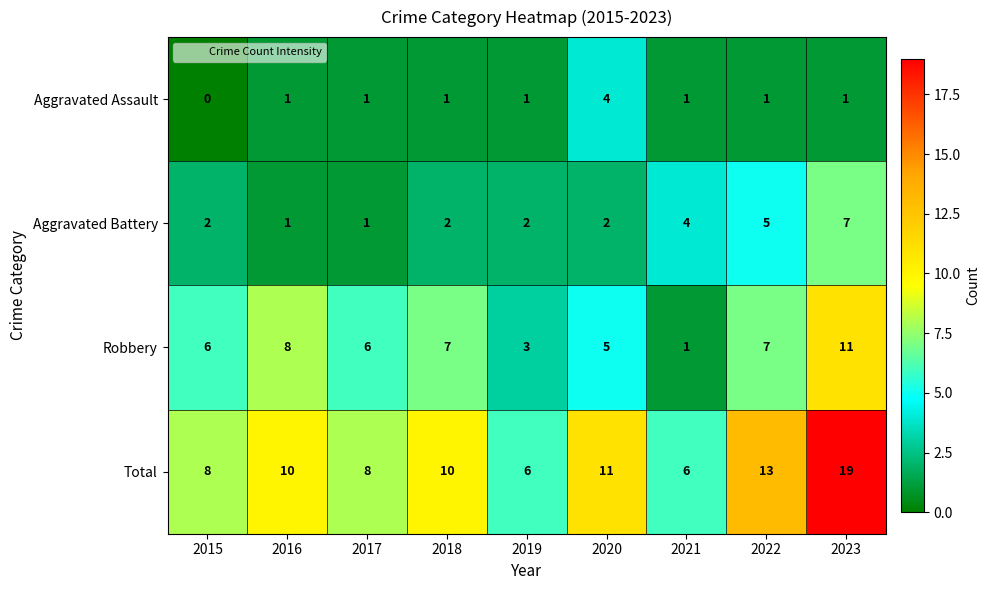

Is it true that Total equals 10 at 2016?

True